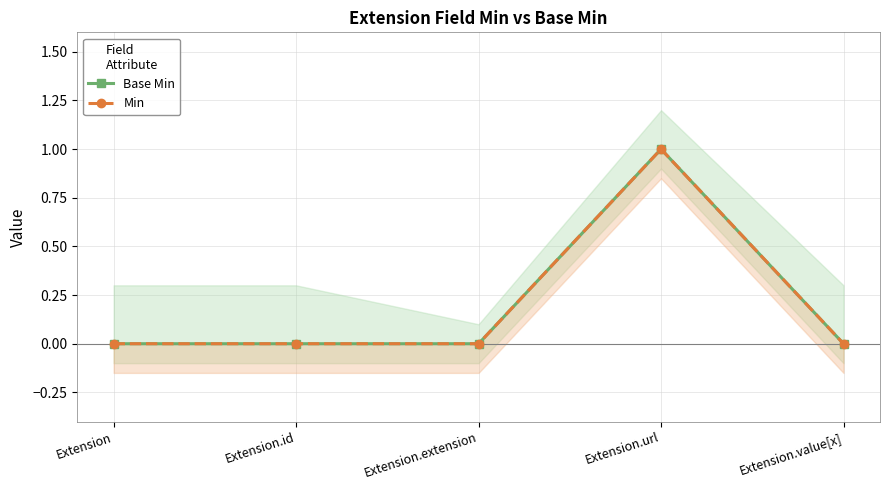

Count the number of data series in this chart.

2